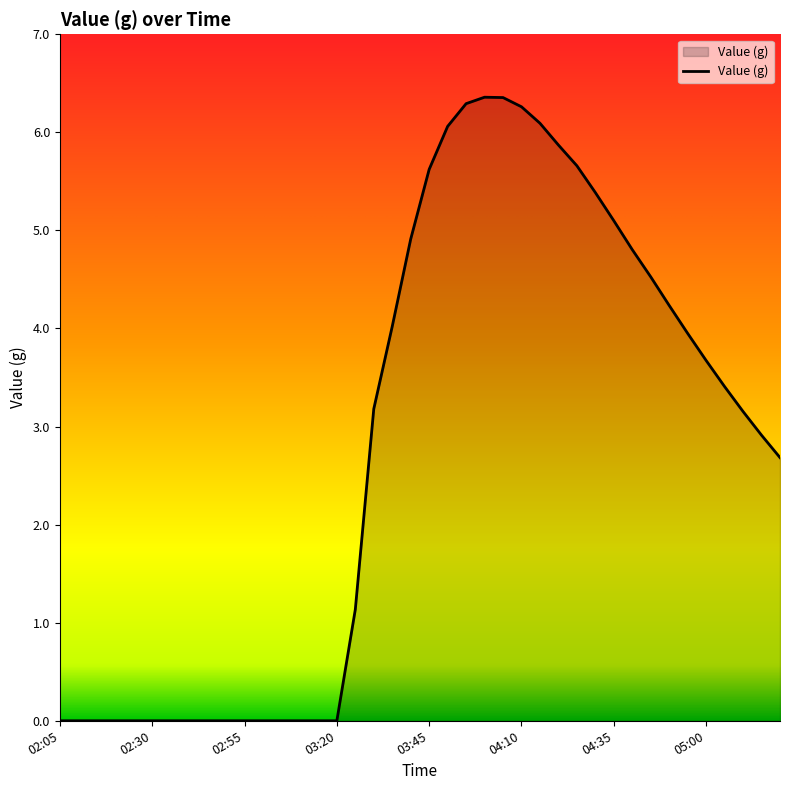

What is the difference between the maximum and minimum values?

6.4